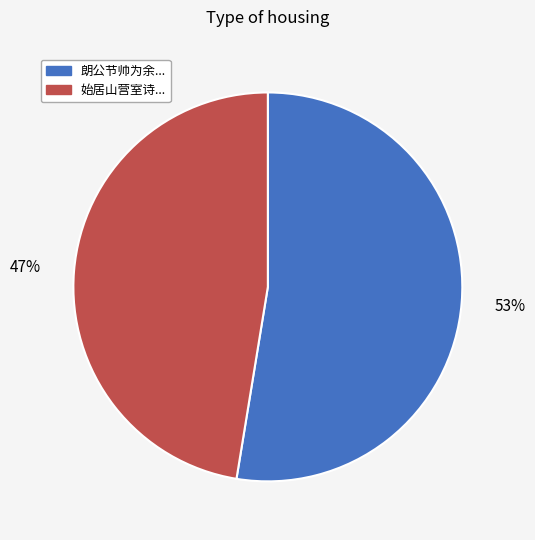

Is there a majority slice in this chart?

Yes